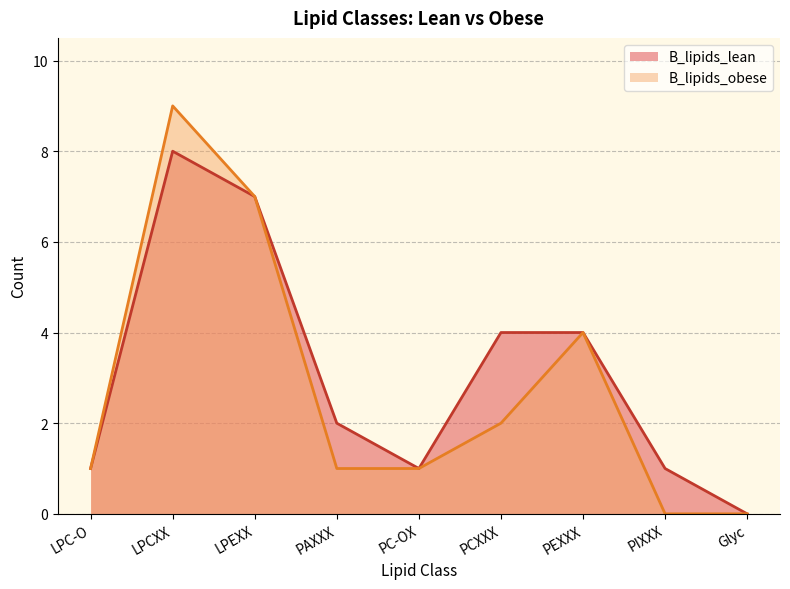

Where does the B_lipids_obese series first go above 1?

LPCXX